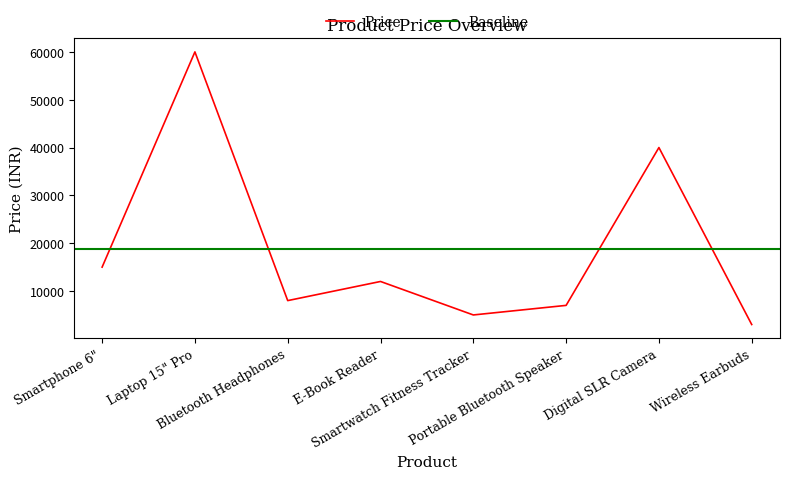

Reading left to right, extract all data points from this chart.

Smartphone 6"=15000	Laptop 15" Pro=60000	Bluetooth Headphones=8000	E-Book Reader=12000	Smartwatch Fitness Tracker=5000	Portable Bluetooth Speaker=7000	Digital SLR Camera=40000	Wireless Earbuds=3000